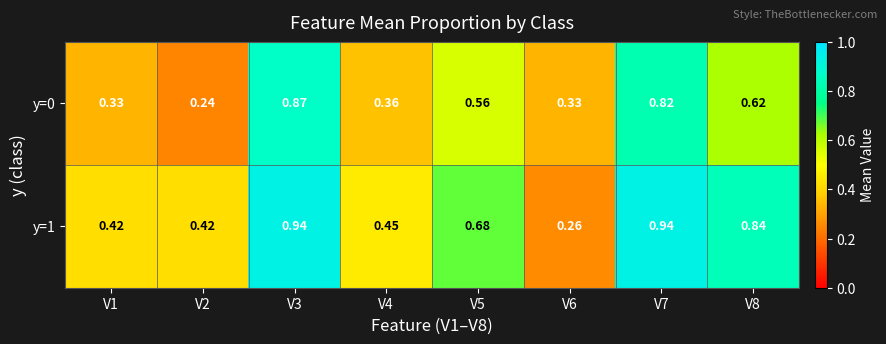

At how many categories does at least one series exceed 0?

8